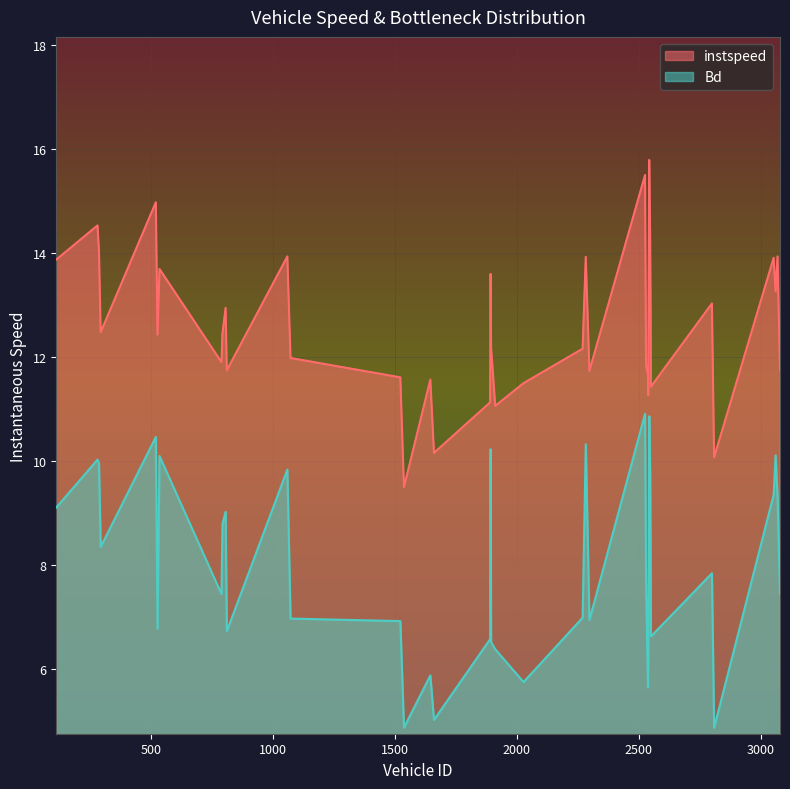

Which series has the largest total across all categories?

instspeed